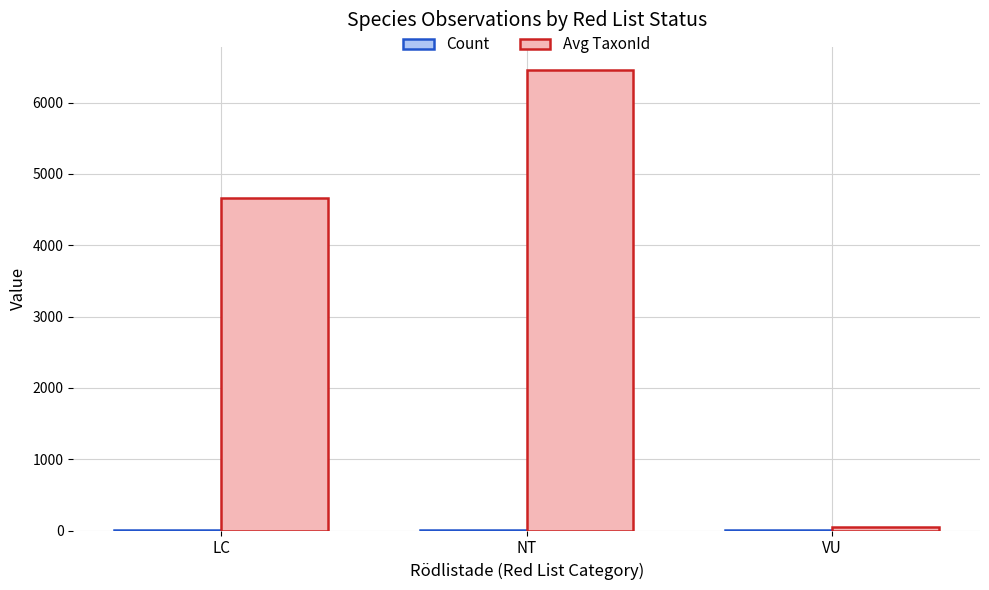

What is the sum of all Avg TaxonId values?

11172.5